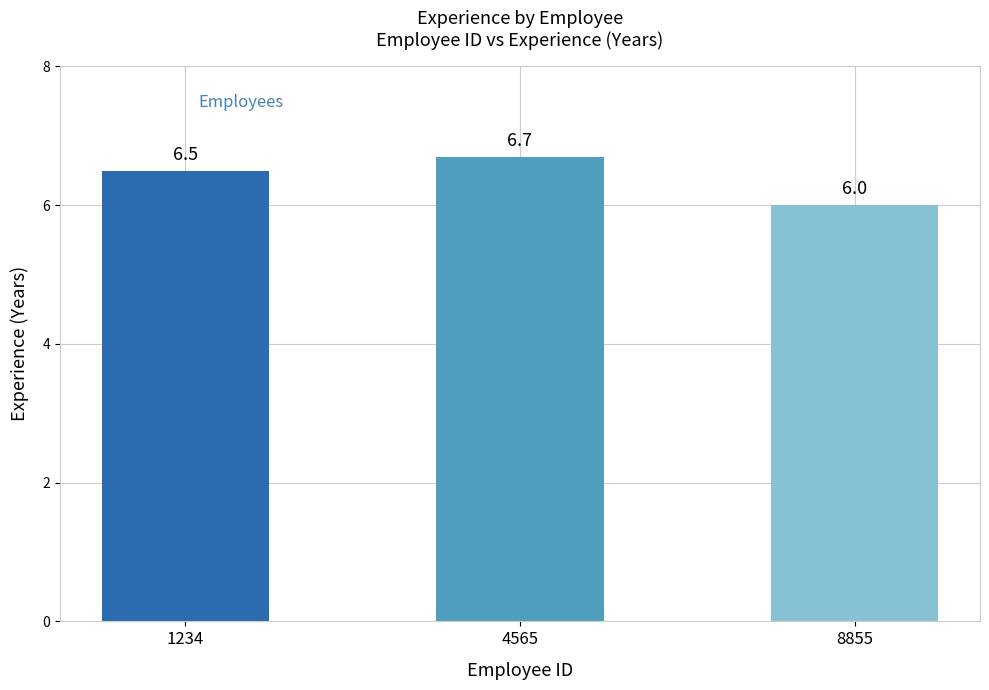

Reading left to right, what are all the values shown in this chart?

1234=6.5	4565=6.7	8855=6.0